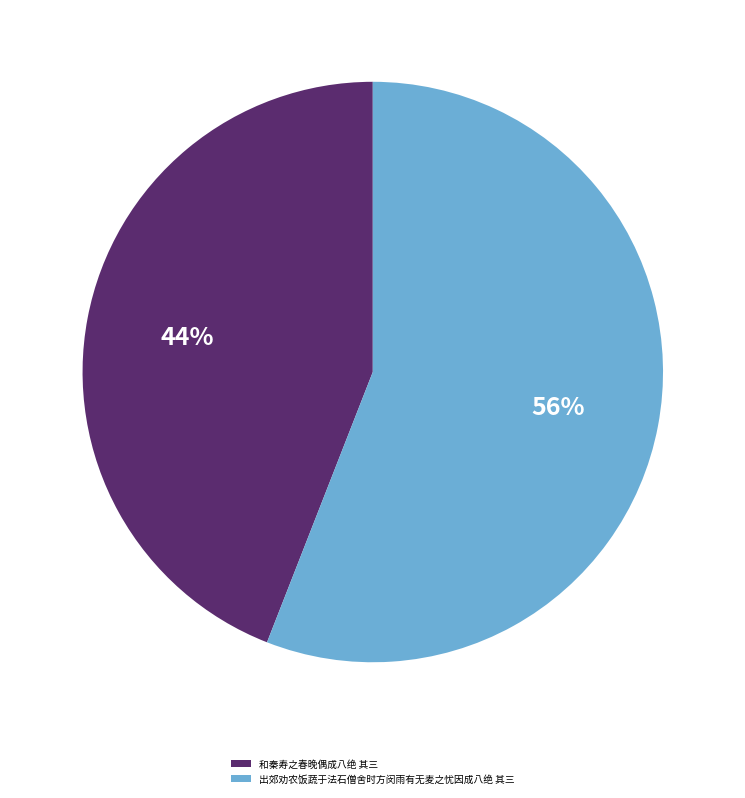

Rank the categories by value from lowest to highest.

和秦寿之春晚偶成八绝 其三, 出郊劝农饭蔬于法石僧舍时方闵雨有无麦之忧因成八绝 其三